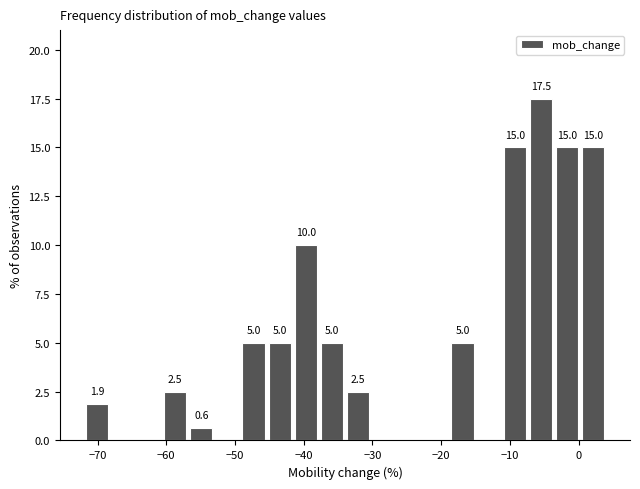

Read against the x-axis, roughly where is the centre of the tallest bar?

-5